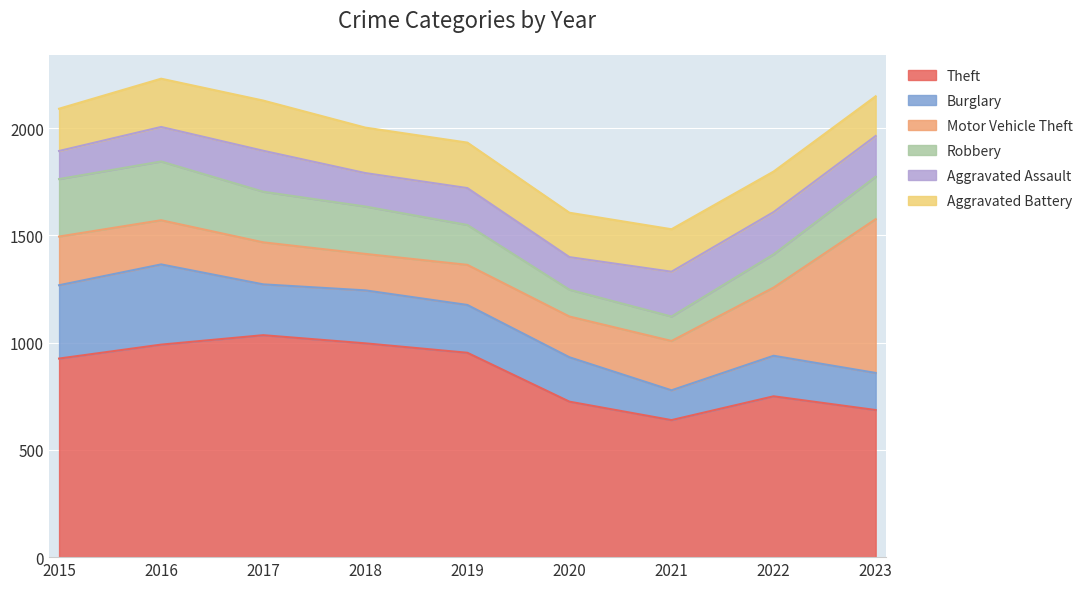

Where is the first local minimum for Motor Vehicle Theft?

2018